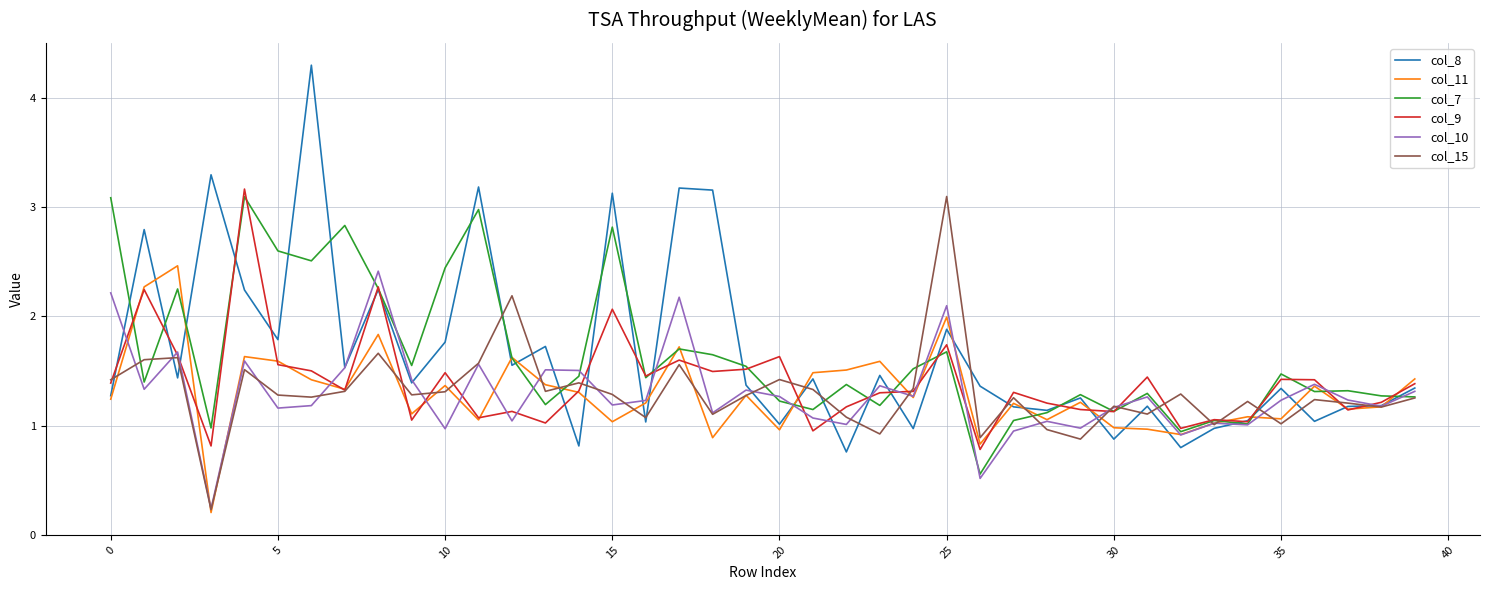

Which series ends up on top after the final intersection of col_11 and col_10?

col_11